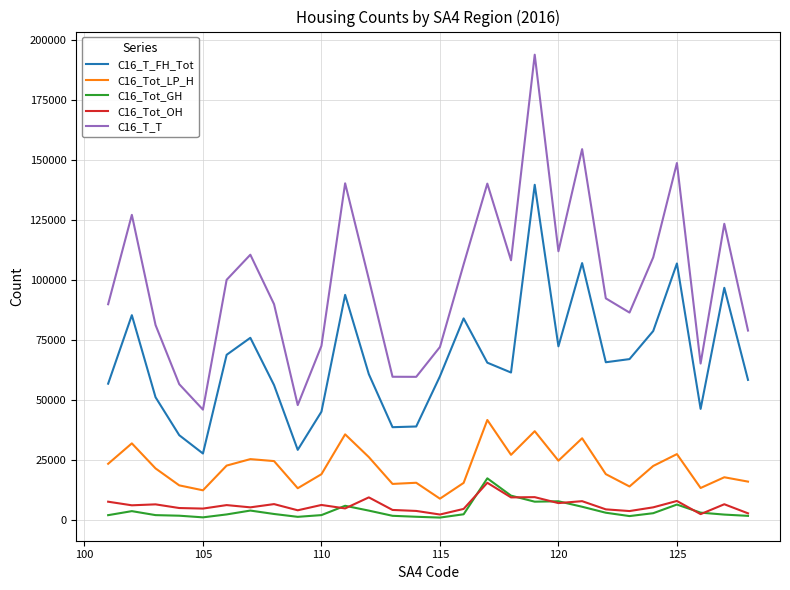

True or false: C16_Tot_OH and C16_T_T intersect in this chart.

False